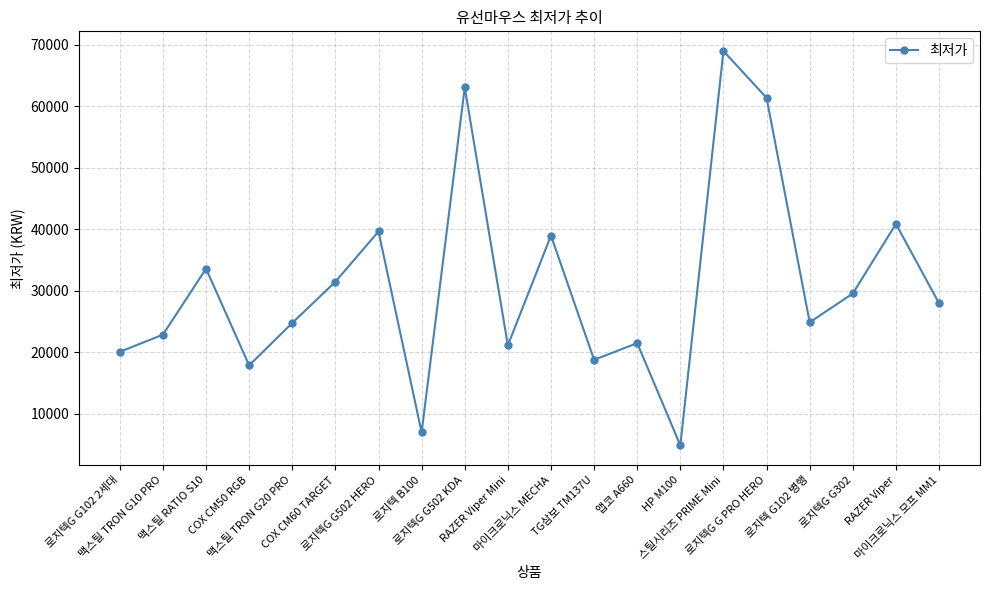

What position from the right is TG삼보 TM137U?

9